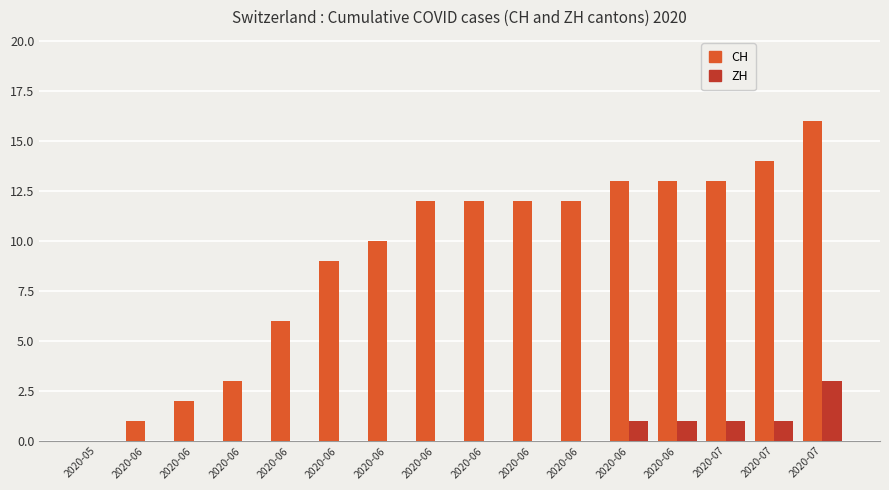

Which series changed the most between 2020-06 and 2020-06?

CH